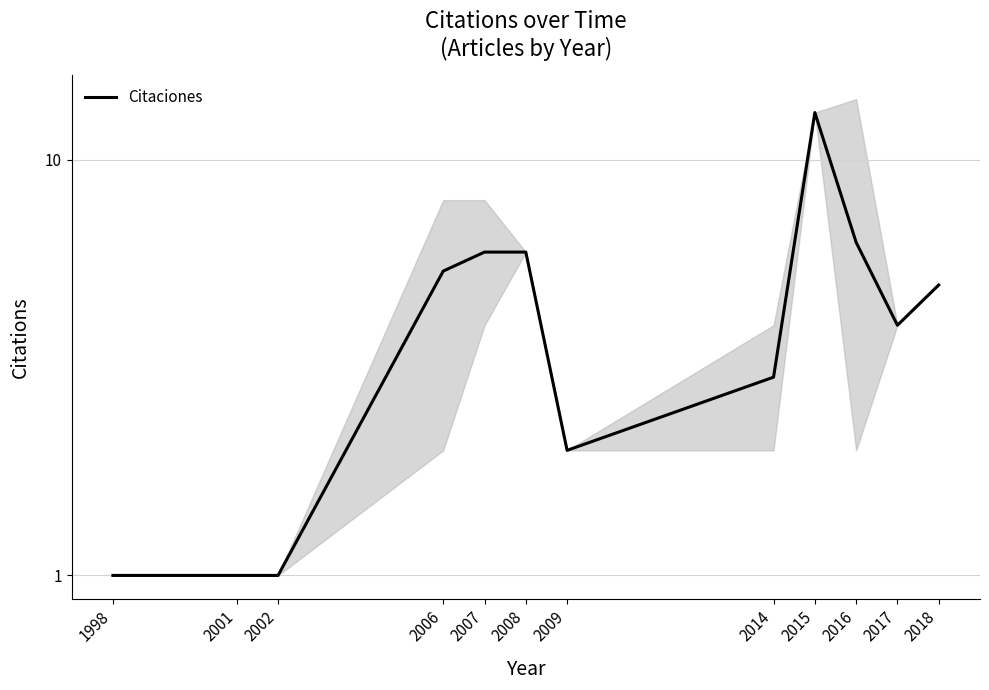

True or false: the data shows 4.6 at 2014.

False